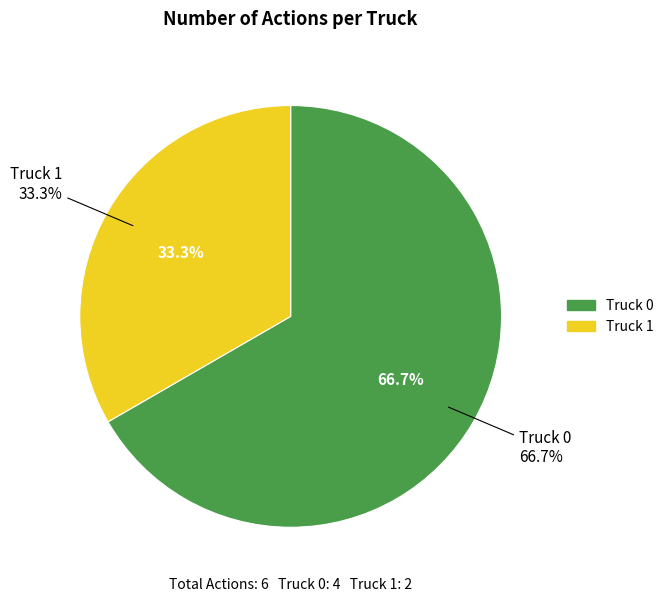

The Truck 0 slice represents 72% of the pie. True or false?

False